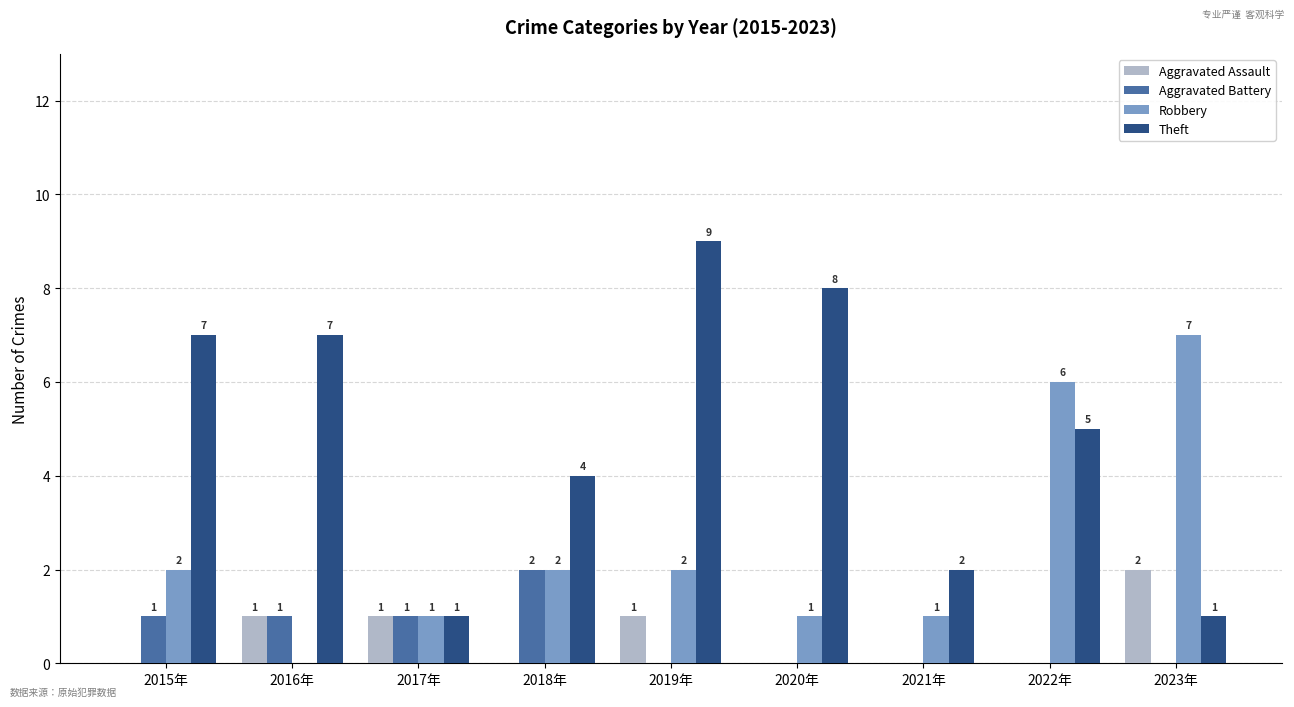

What is the total value across all series at 2016年?

9